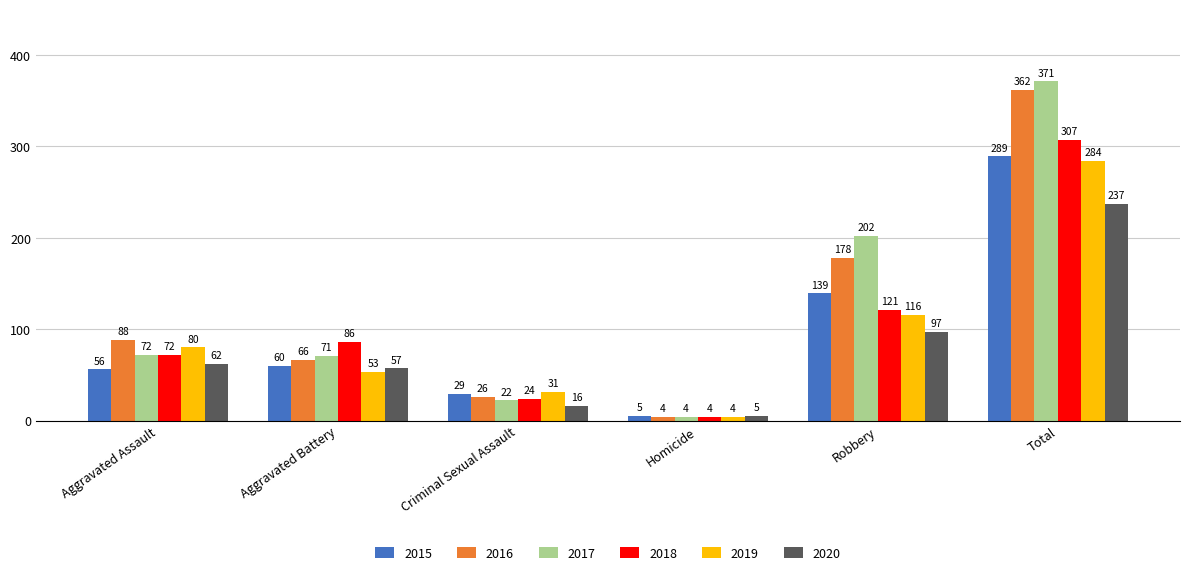

At which category is the sum across all series the highest?

Total